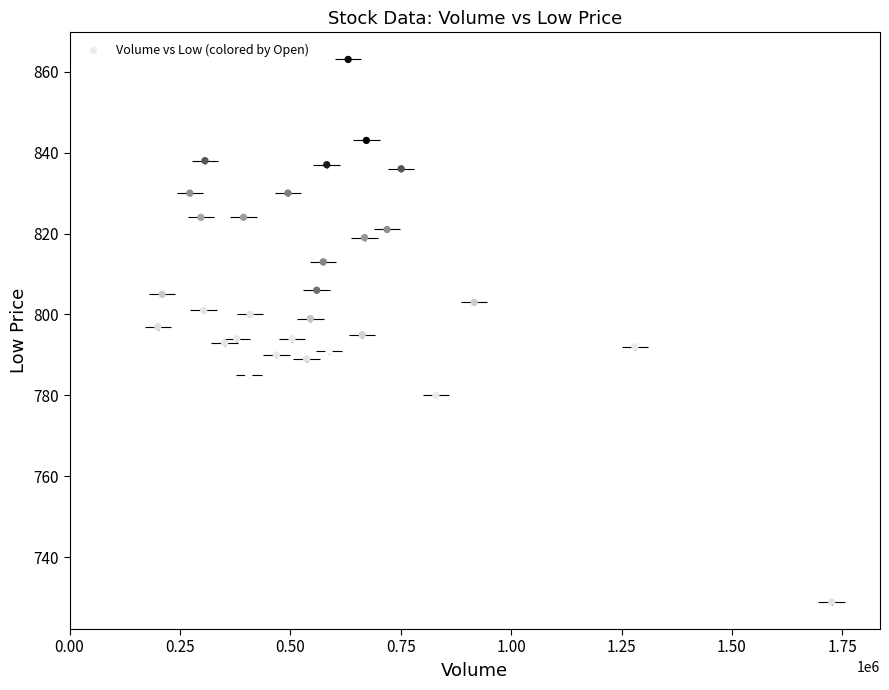

What is the range of Y values (max minus min)?

134